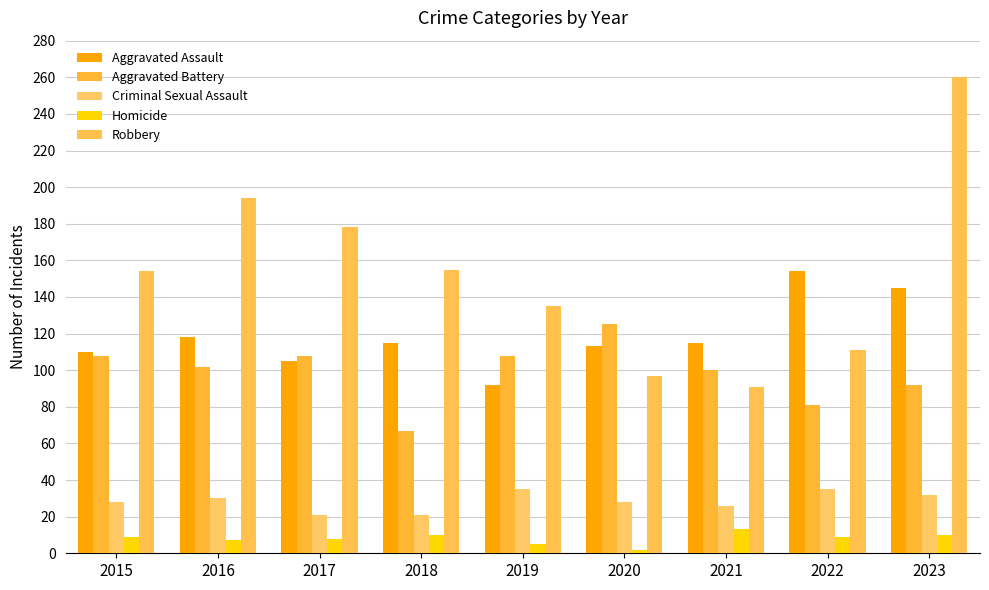

At which label does Homicide reach its minimum?

2020